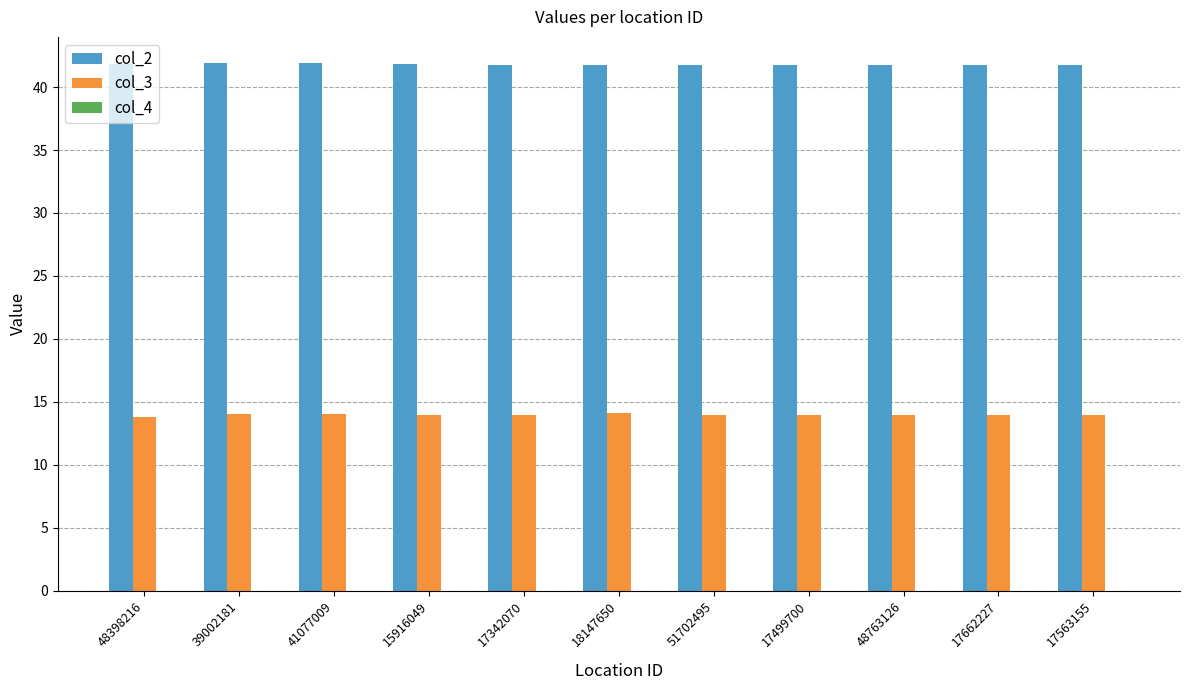

Which series has the largest total across all categories?

col_2